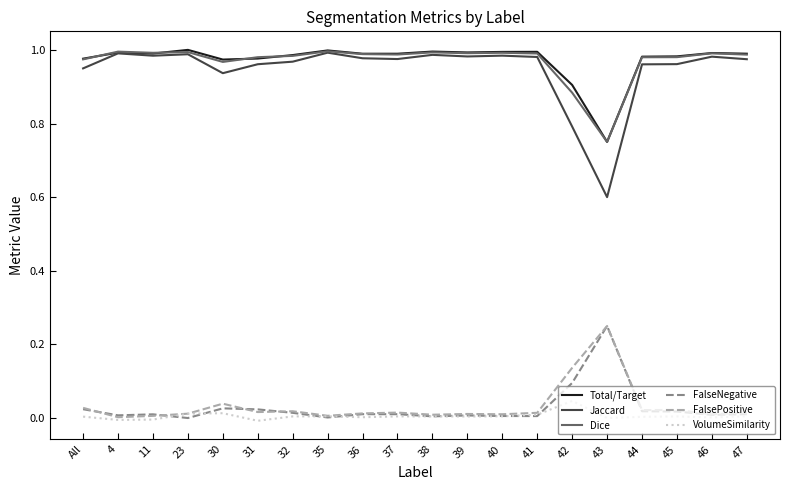

True or false: Total/Target and FalsePositive cross at least once.

False